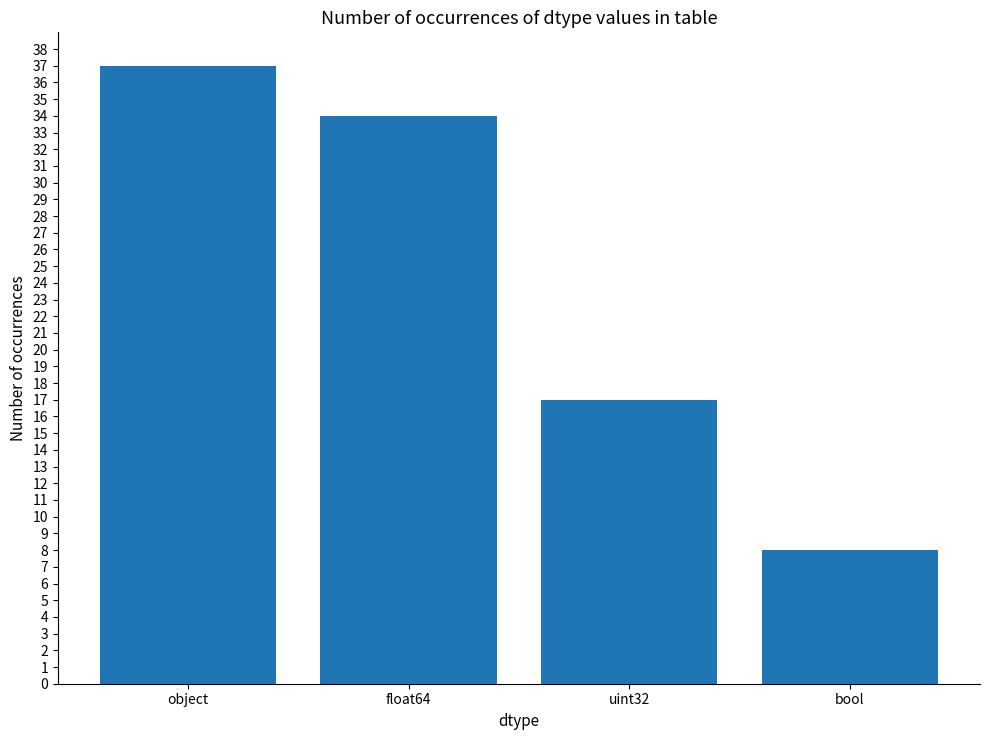

Reading left to right, what are all the values shown in this chart?

37	34	17	8